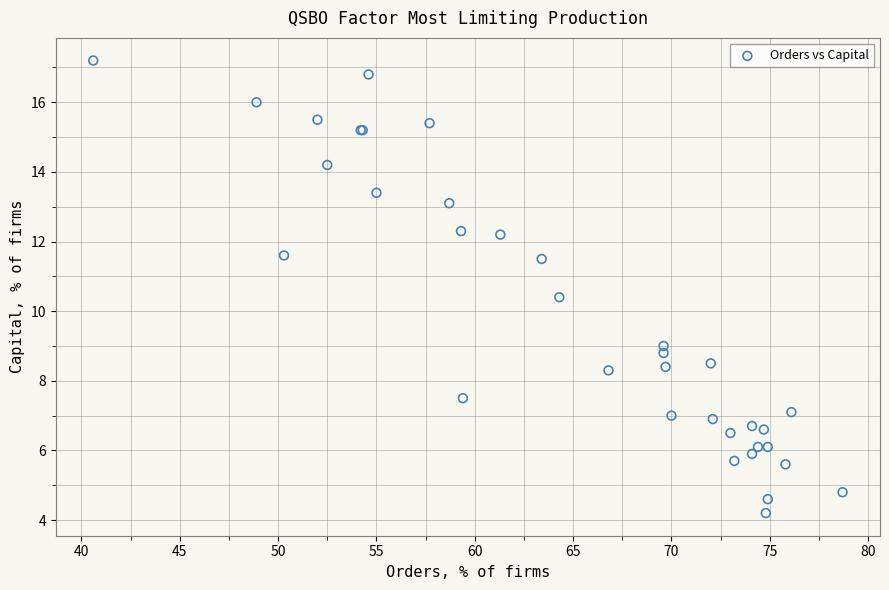

What Y value in the scatter plot is closest to 10?

10.4